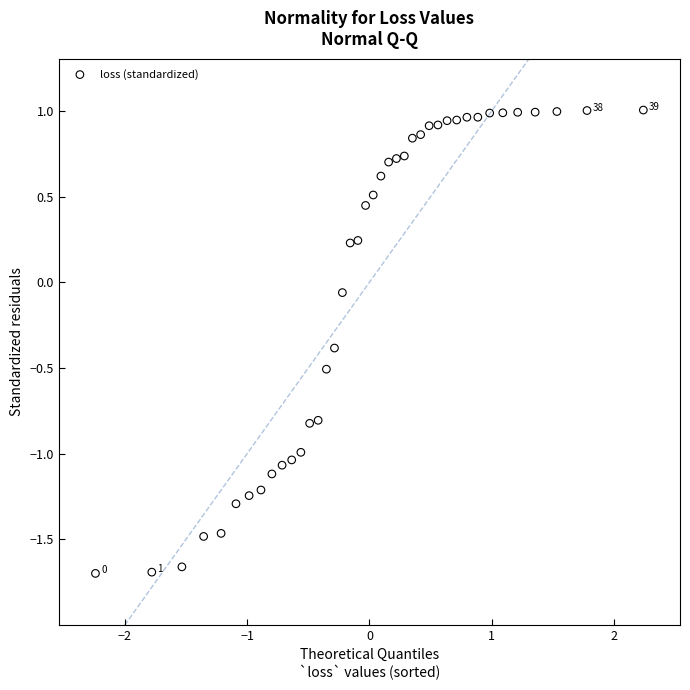

What is the range of Y values (max minus min)?

2.7